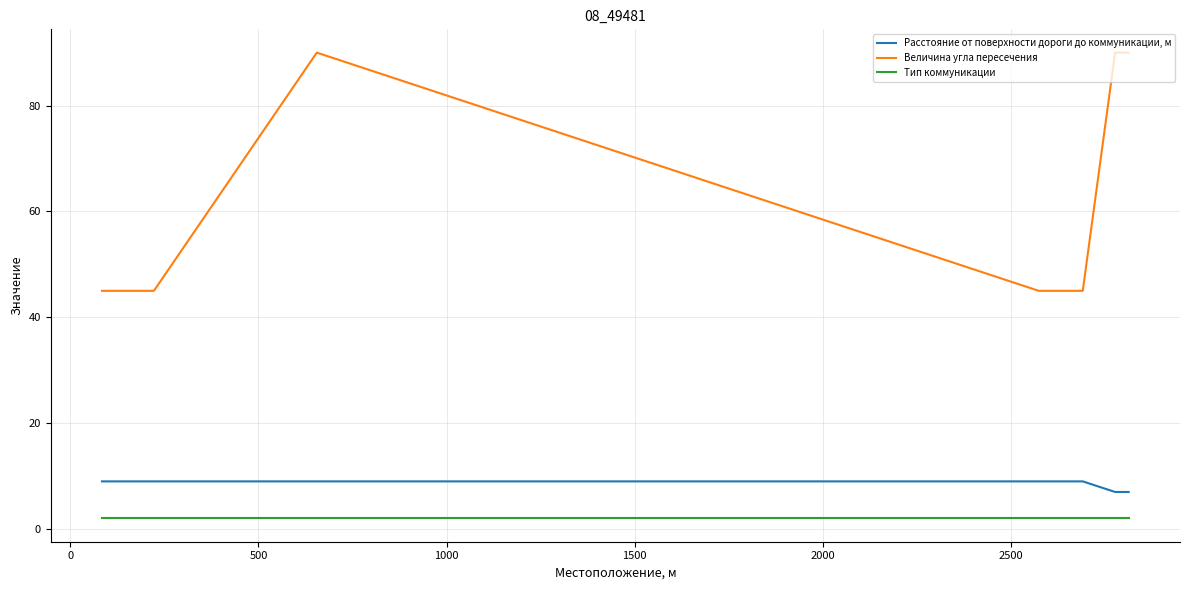

Which series has the widest spread of values?

Величина угла пересечения